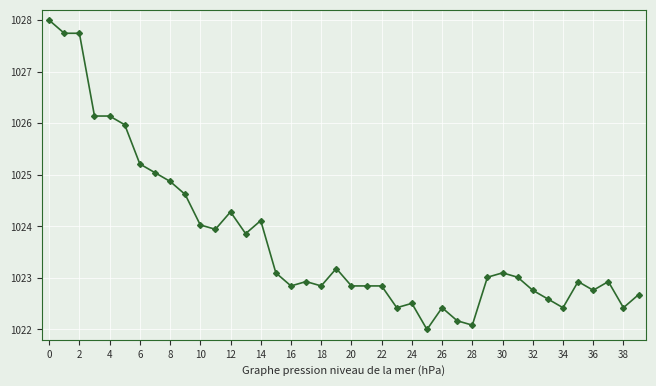

True or false: the data has more than 1 interior local peaks.

True